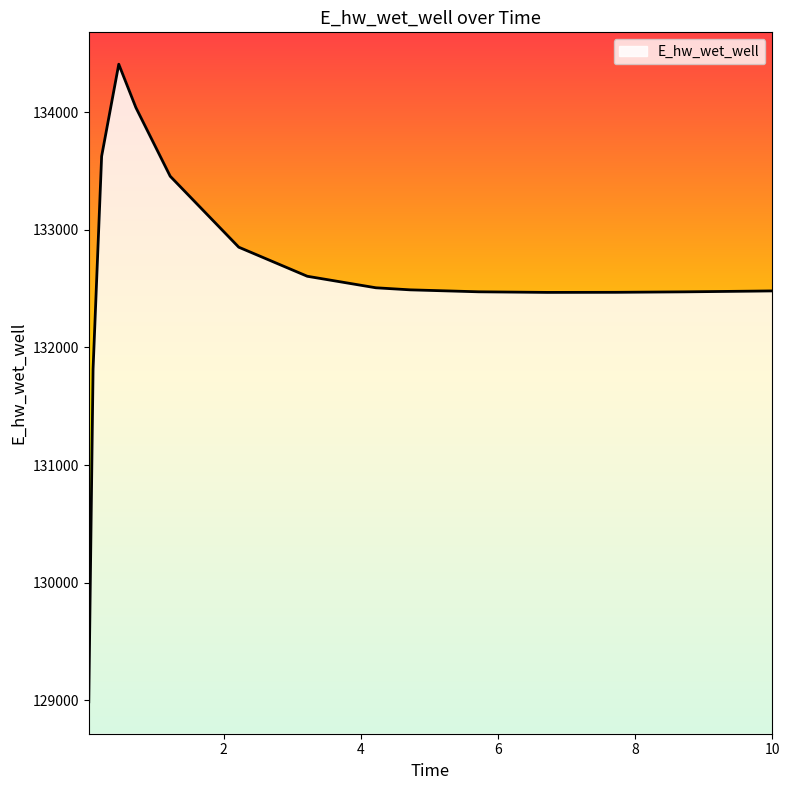

What is the greatest value displayed?

134407.5